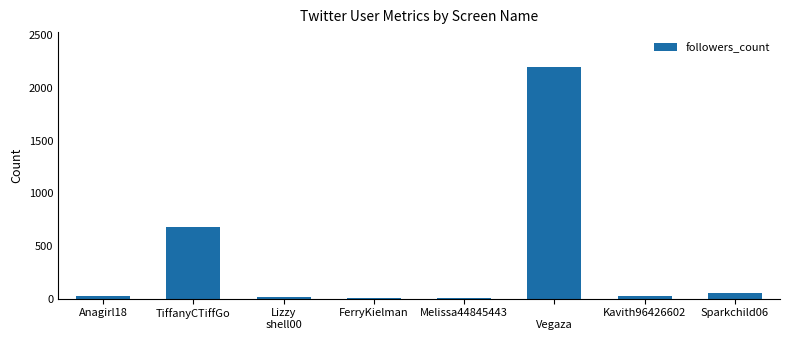

Between TiffanyCTiffGo and FerryKielman, which is larger?

TiffanyCTiffGo